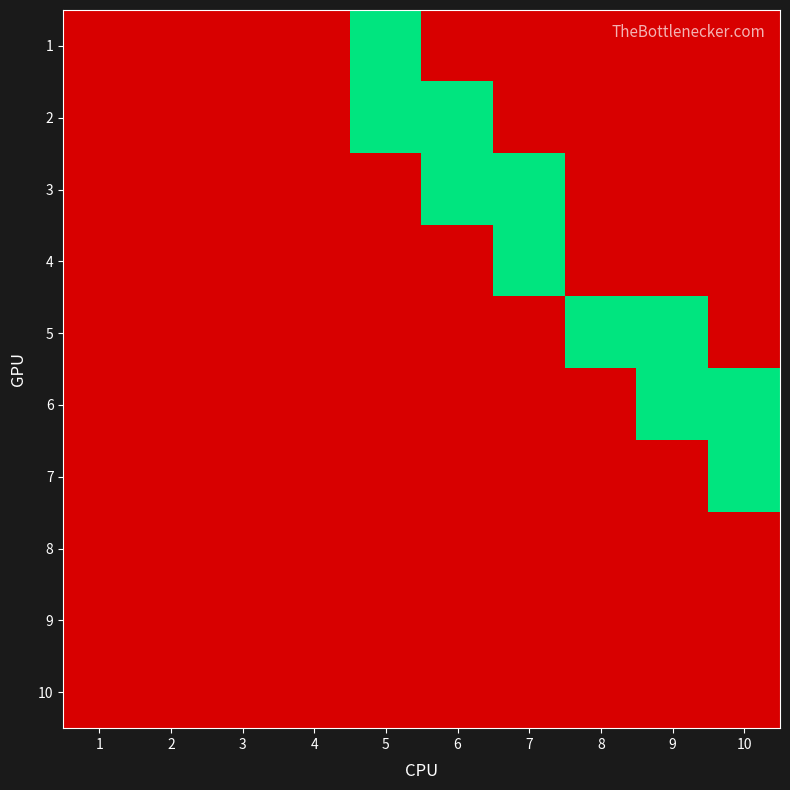

Count the number of data series in this chart.

10